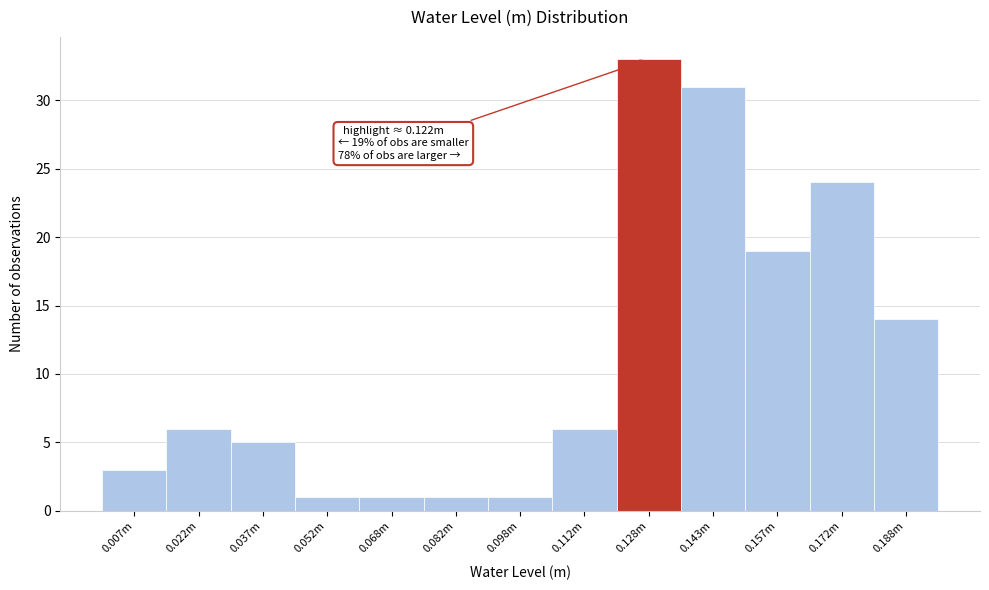

Reading right to left, transcribe all the data shown in this chart.

0.188m=14	0.172m=24	0.157m=19	0.143m=31	0.128m=33	0.112m=6	0.098m=1	0.082m=1	0.068m=1	0.052m=1	0.037m=5	0.022m=6	0.007m=3